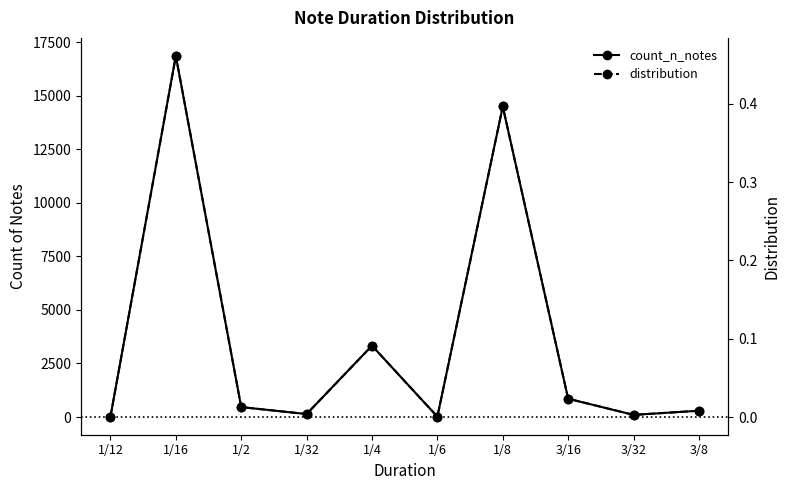

What is the average value of the distribution series?

0.1